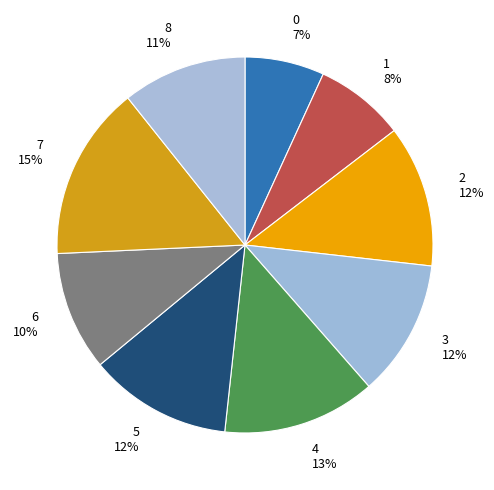

To the nearest percent, what is the average slice percentage?

11%